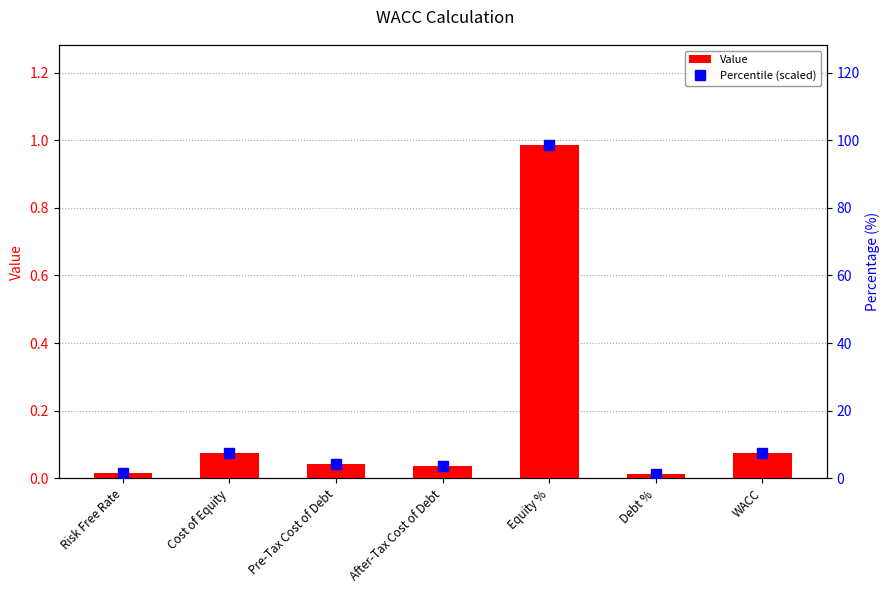

Which series has the largest total across all categories?

Percentile (scaled)